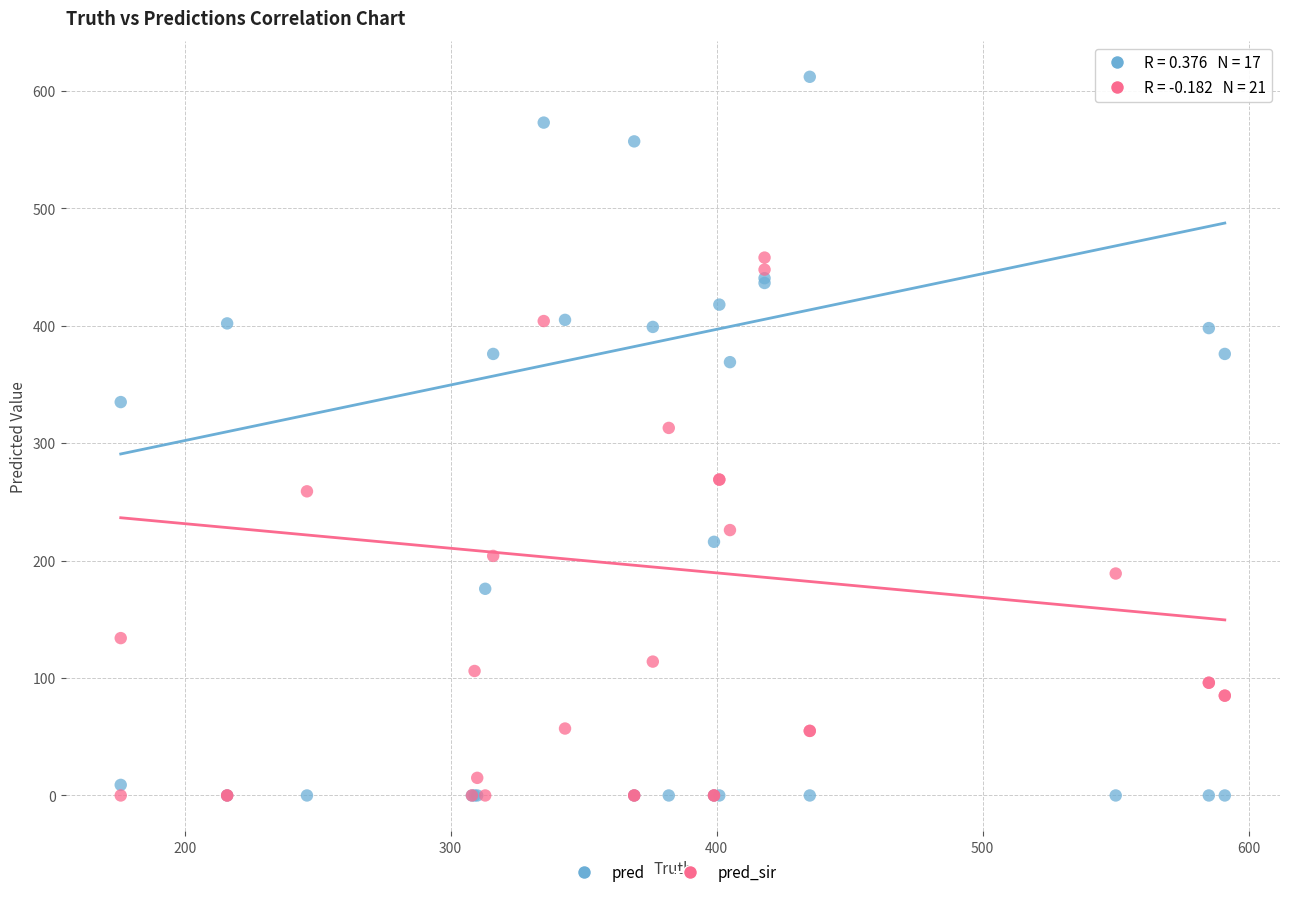

In the pred series, what Y value is closest to 306?

335.0